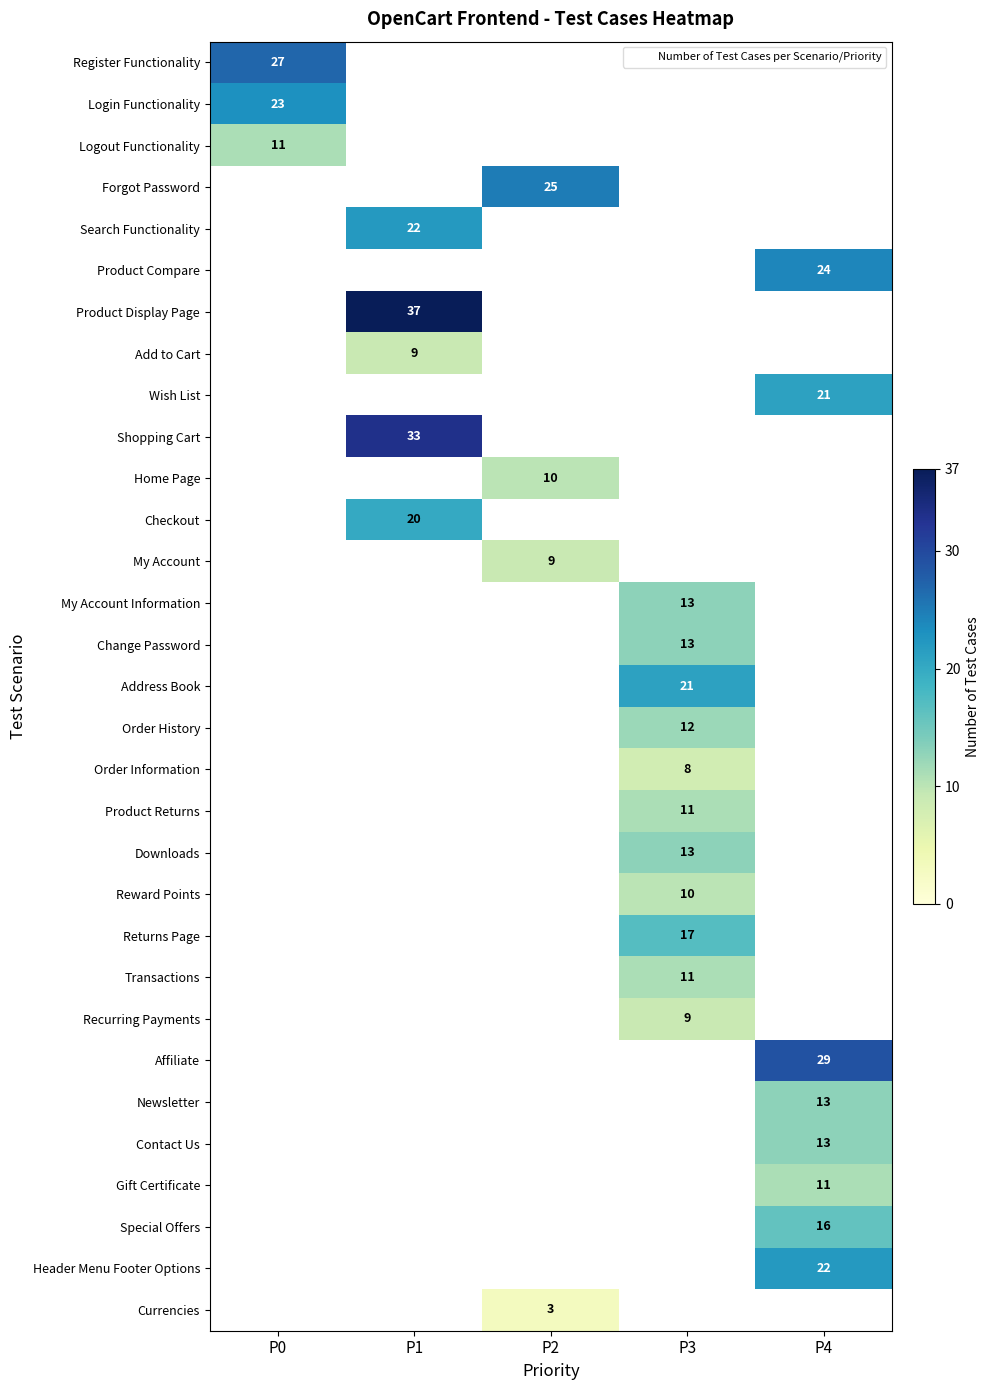

At which category does the chart reach its peak across all series?

P1